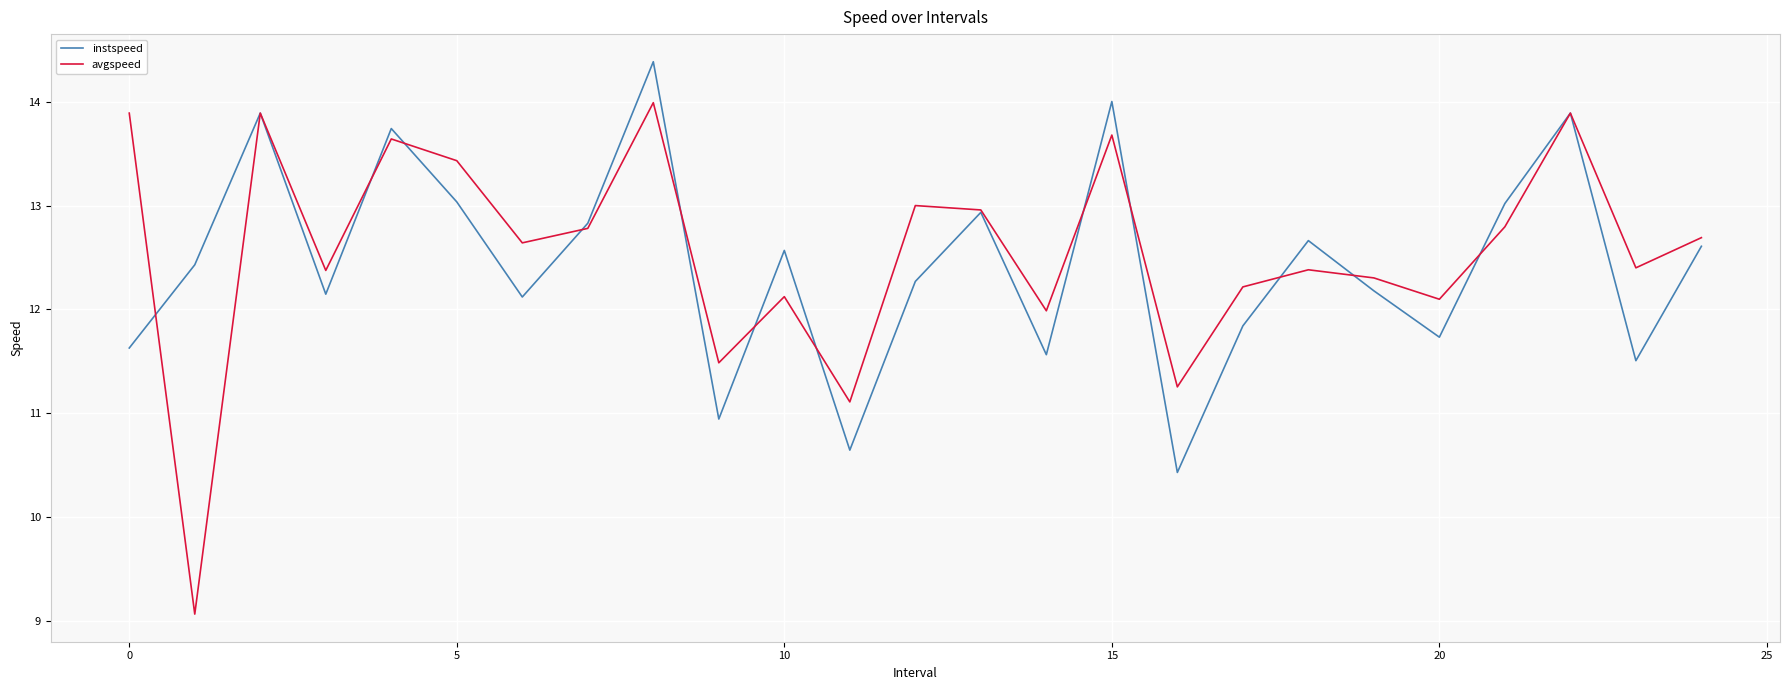

Which series has the largest total across all categories?

avgspeed